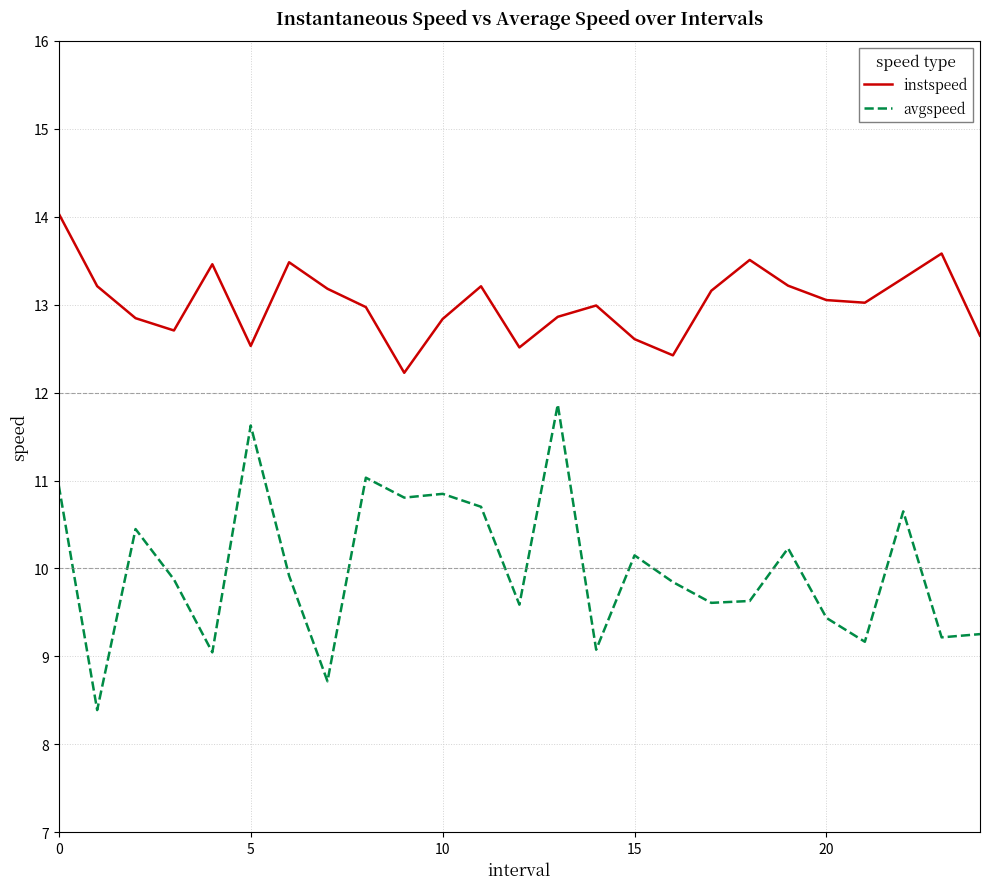

How many interior local peaks does the instspeed series have?

6